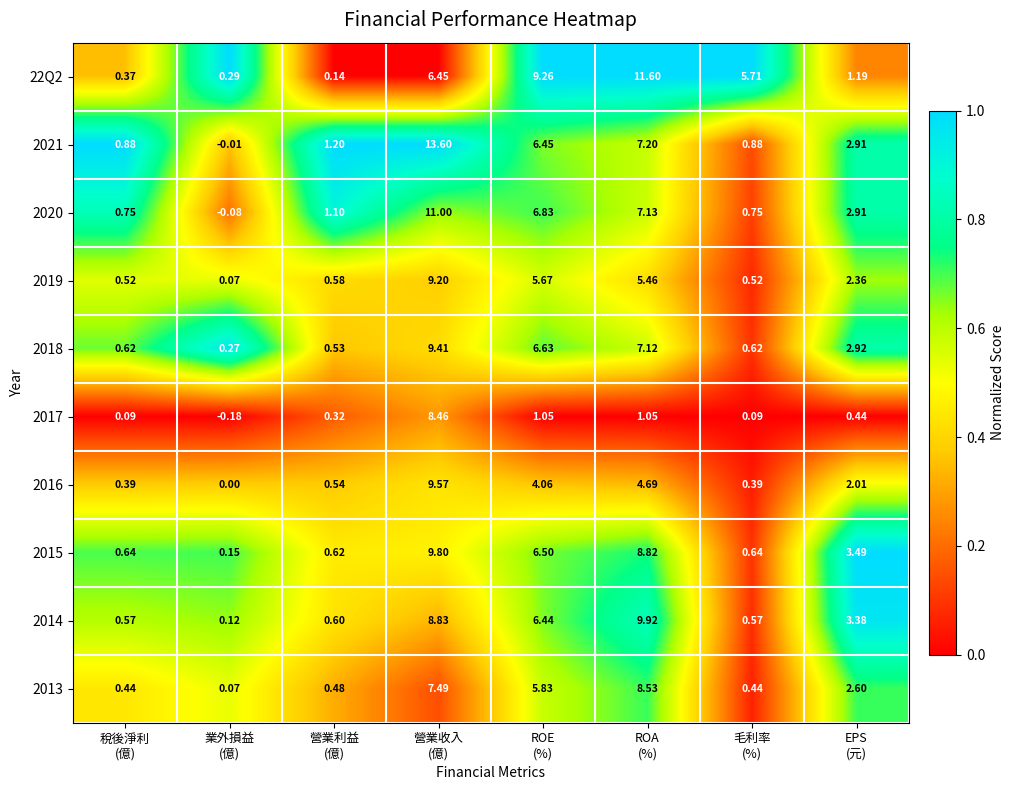

How many values in the 2015 series are below 3?

4